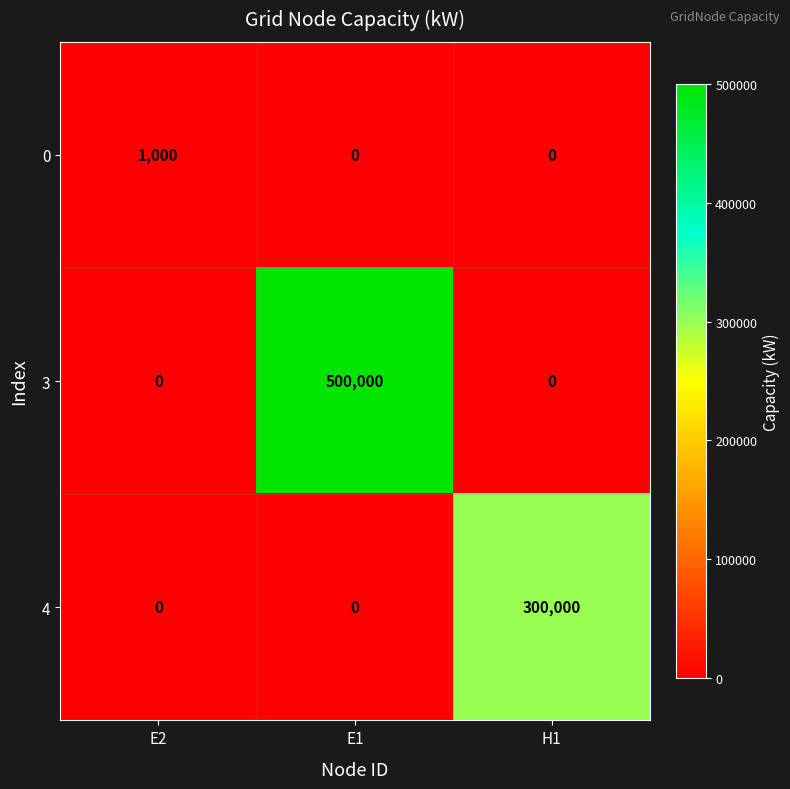

What is the approximate value of 3 at E1?

500000